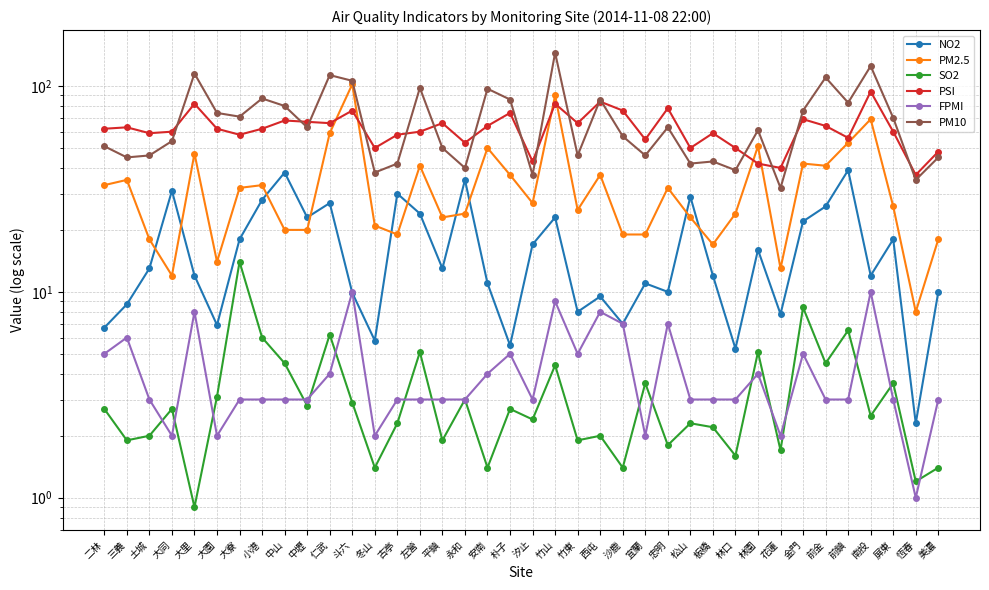

Which series has the largest total across all categories?

PM10